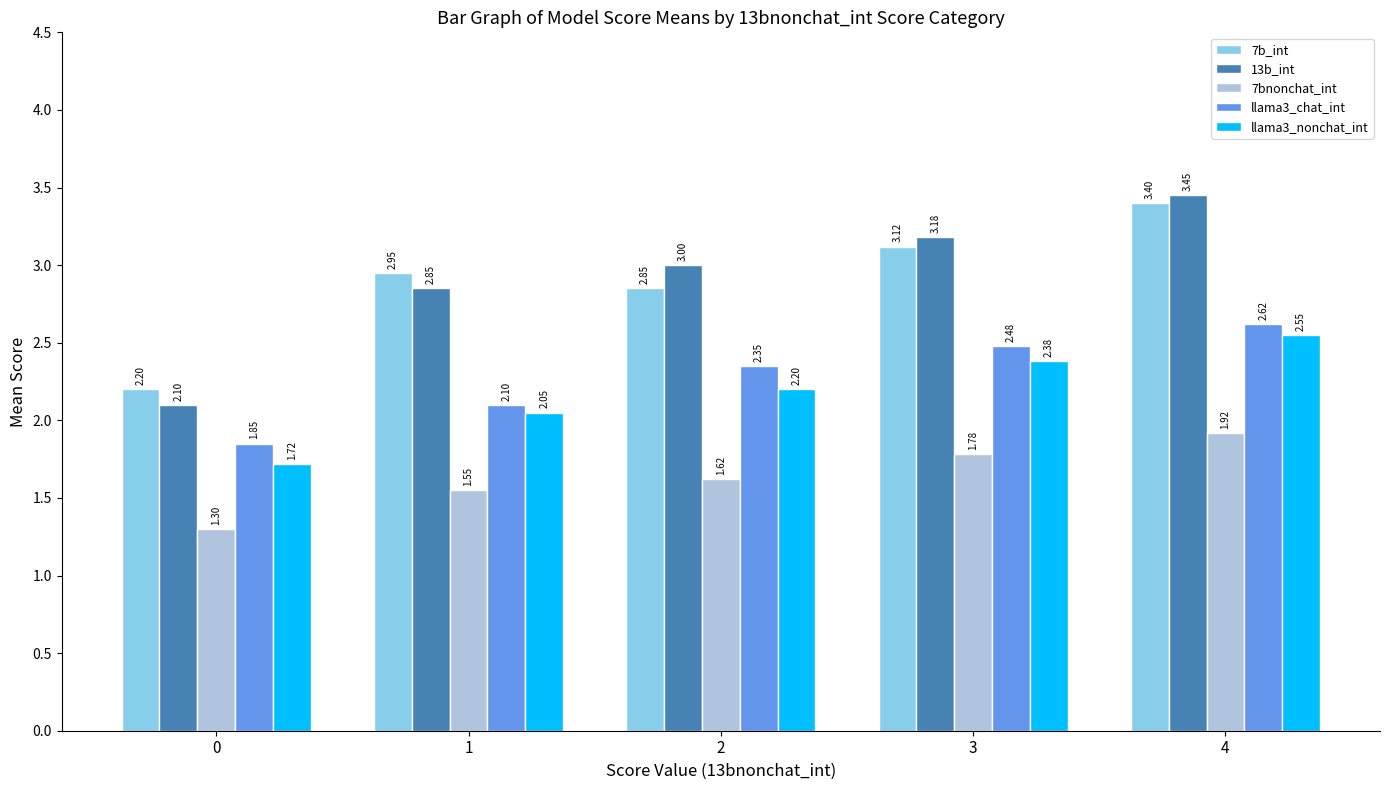

What is the difference between the maximum and minimum values in the 7b_int series?

1.2